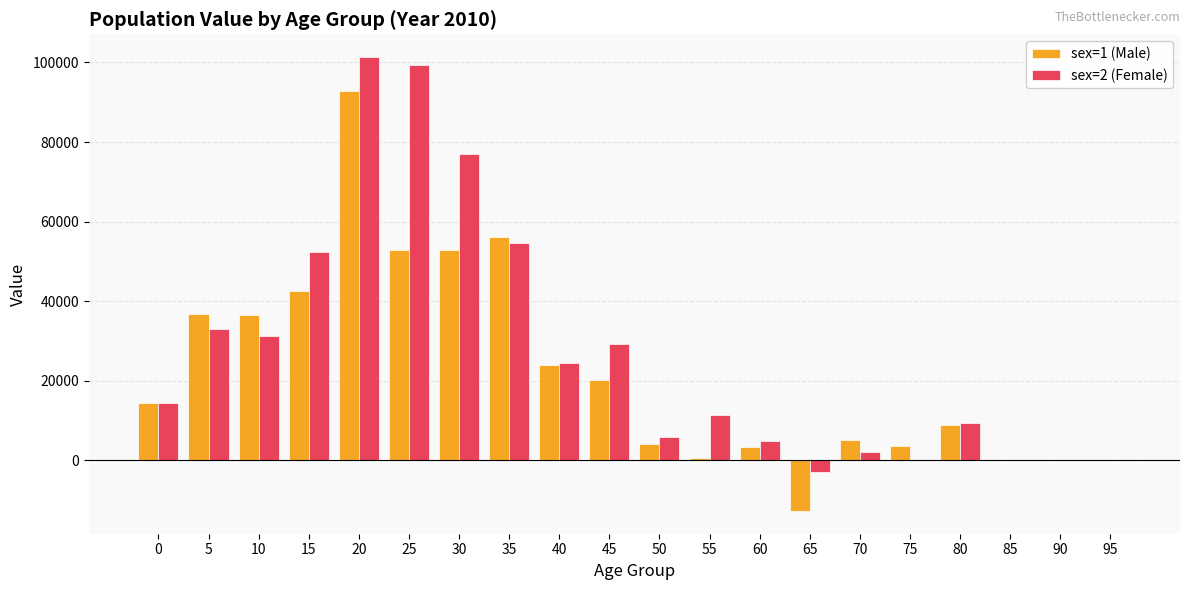

Count the number of data series in this chart.

2